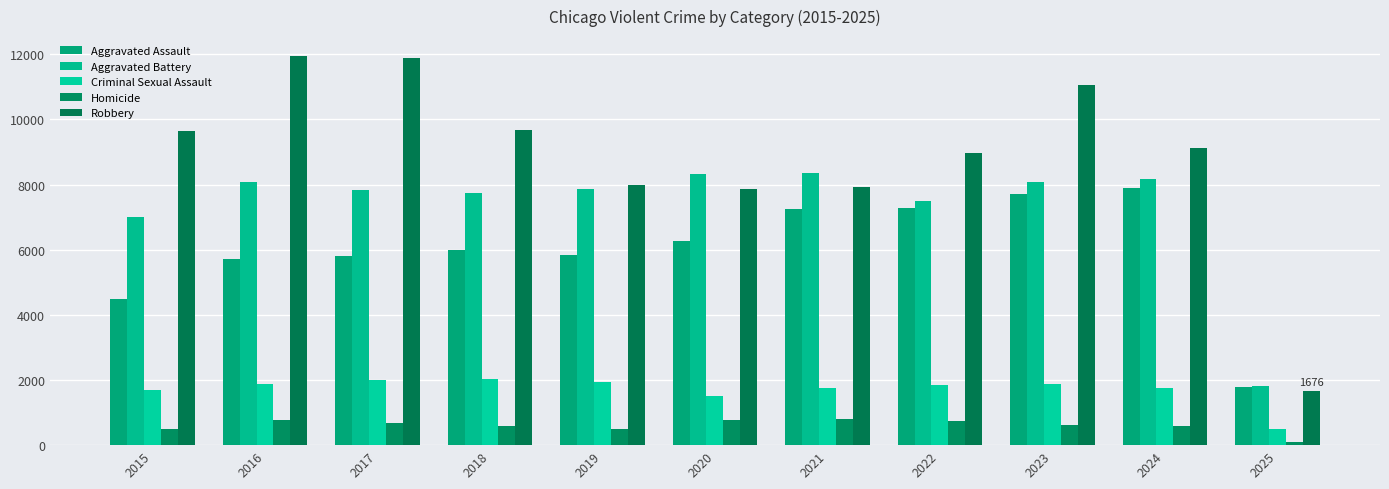

Reading left to right, list all the values displayed in this chart.

Aggravated Assault: 2015=4480	2016=5713	2017=5793	2018=6002	2019=5841	2020=6265	2021=7242	2022=7281	2023=7712	2024=7900	2025=1786
Aggravated Battery: 2015=7018	2016=8085	2017=7845	2018=7734	2019=7858	2020=8320	2021=8346	2022=7494	2023=8079	2024=8180	2025=1820
Criminal Sexual Assault: 2015=1707	2016=1866	2017=1992	2018=2046	2019=1928	2020=1501	2021=1753	2022=1835	2023=1863	2024=1756	2025=510
Homicide: 2015=496	2016=786	2017=672	2018=588	2019=499	2020=787	2021=805	2022=727	2023=629	2024=587	2025=110
Robbery: 2015=9638	2016=11960	2017=11881	2018=9681	2019=7995	2020=7855	2021=7920	2022=8965	2023=11053	2024=9123	2025=1676